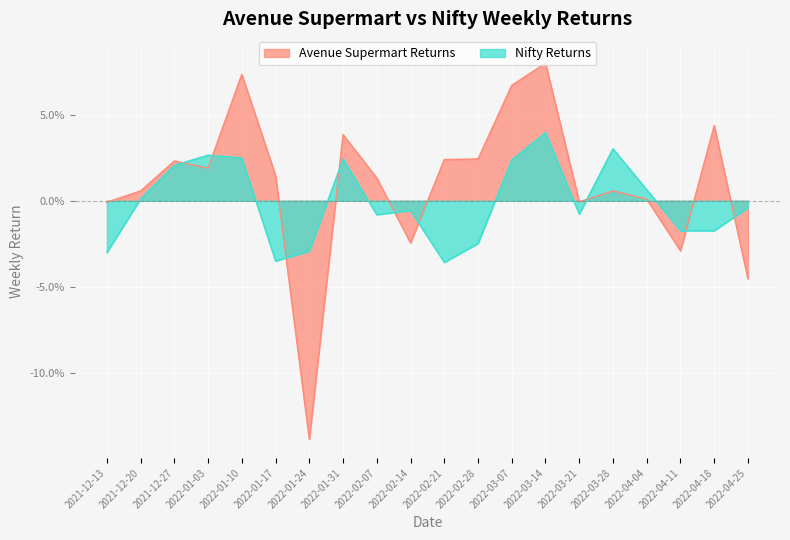

Which label corresponds to the smallest value in the chart?

2022-01-24